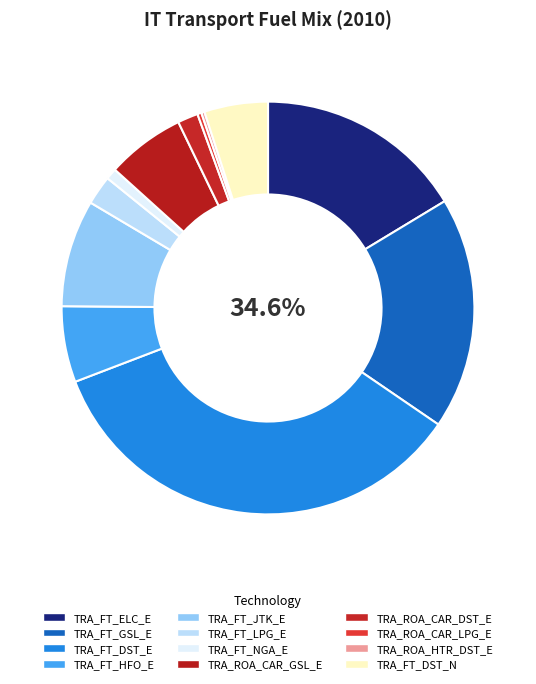

Rank the categories by value from highest to lowest.

TRA_FT_DST_E, TRA_FT_GSL_E, TRA_FT_ELC_E, TRA_FT_JTK_E, TRA_ROA_CAR_GSL_E, TRA_FT_HFO_E, TRA_FT_DST_N, TRA_FT_LPG_E, TRA_ROA_CAR_DST_E, TRA_FT_NGA_E, TRA_ROA_CAR_LPG_E, TRA_ROA_HTR_DST_E